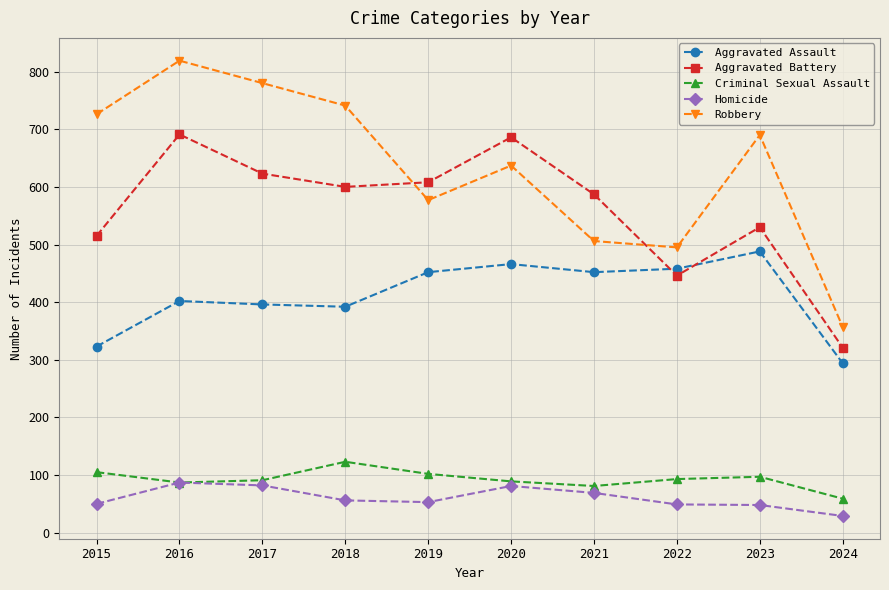

What is the value of the Robbery point at the 9th from the left?

690